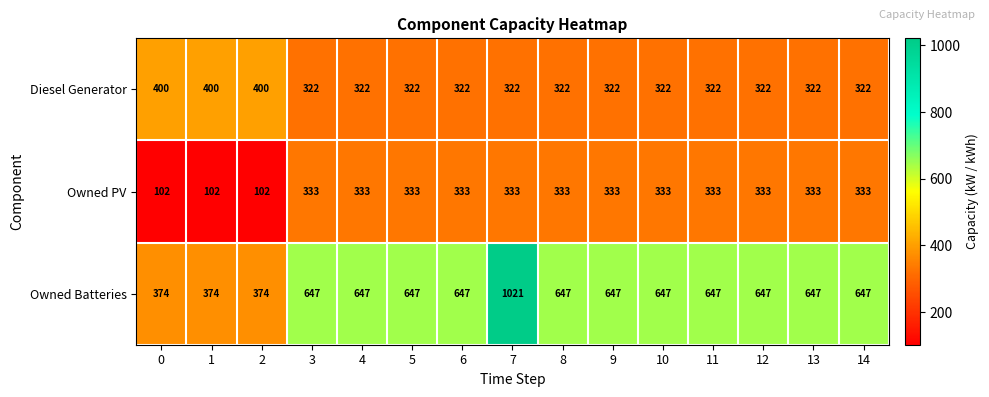

How many data points does each series have?

15